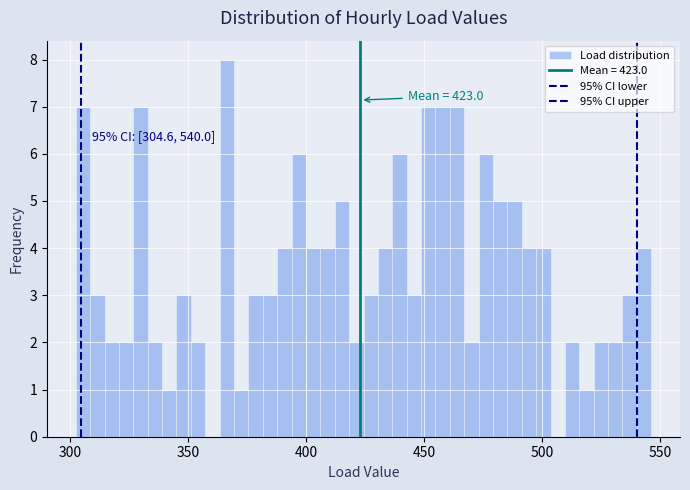

Around what value on the x-axis is the tallest bar? Give the approximate position of its centre, as read against the axis.

365